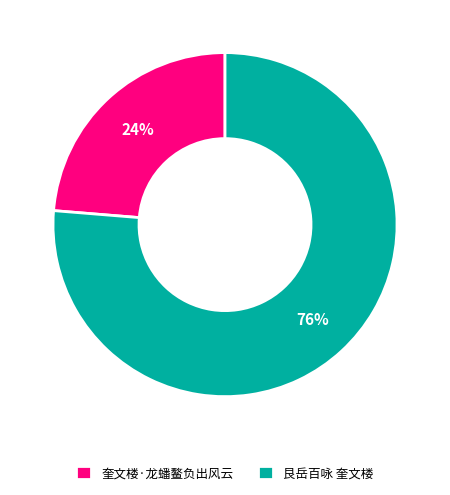

Count the number of slices in the pie.

2